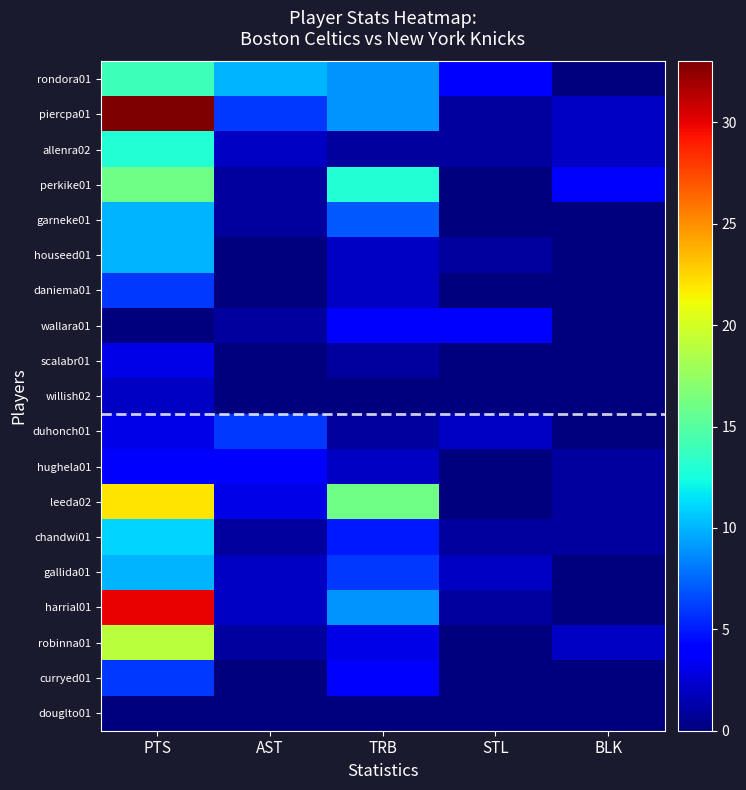

Which series changed the most between AST and STL?

rondora01